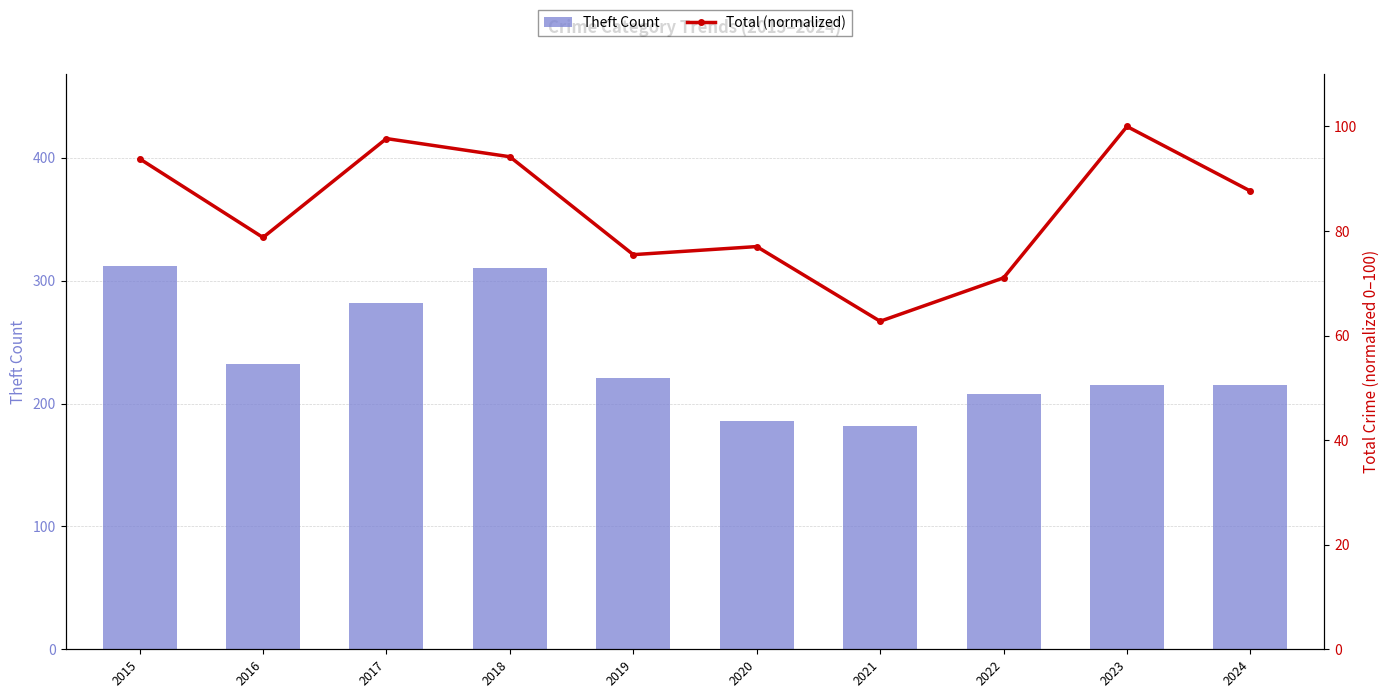

Which series has the largest range (max minus min)?

Theft Count